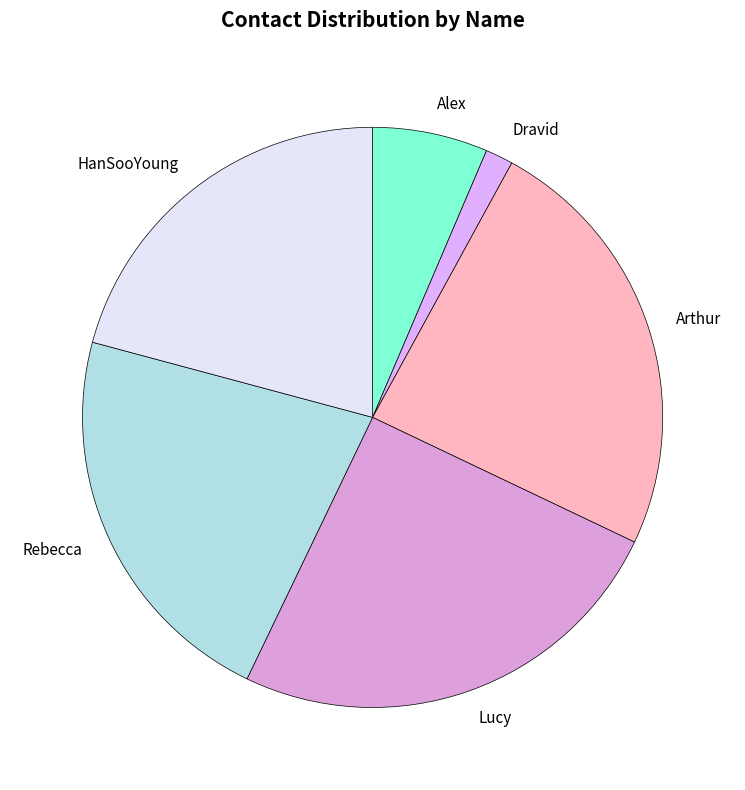

Combined, do HanSooYoung and Rebecca account for over 50%?

No